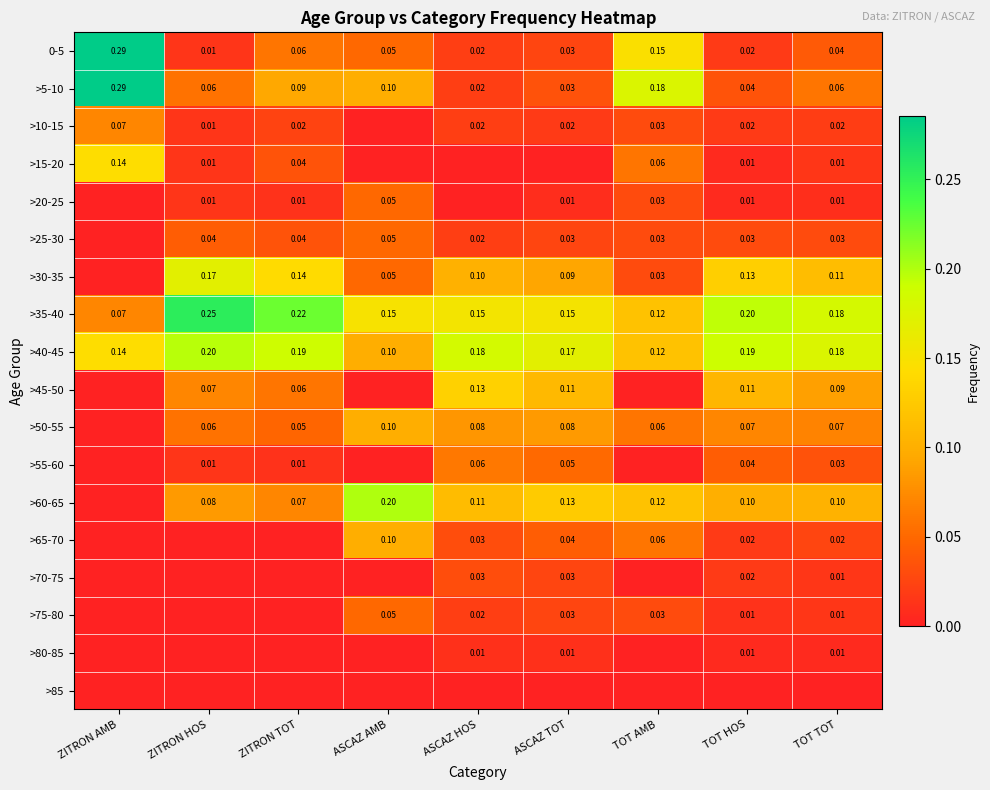

At which label does >35-40 reach its minimum?

ZITRON AMB